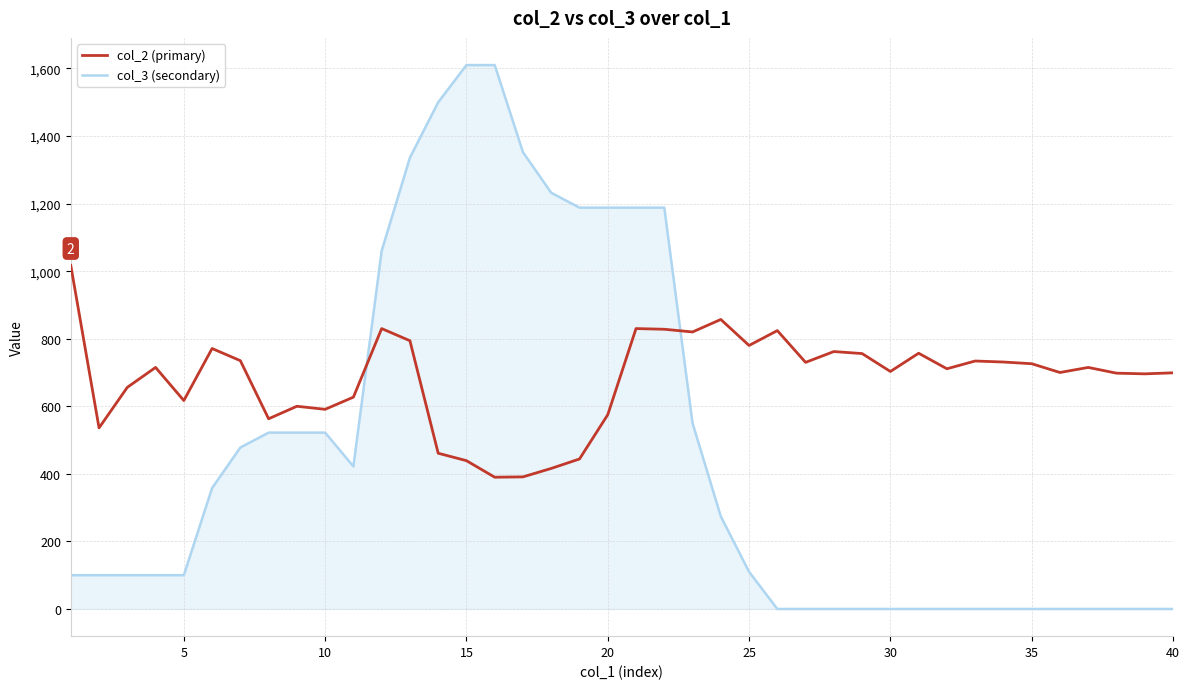

At how many categories does at least one series exceed 133?

40